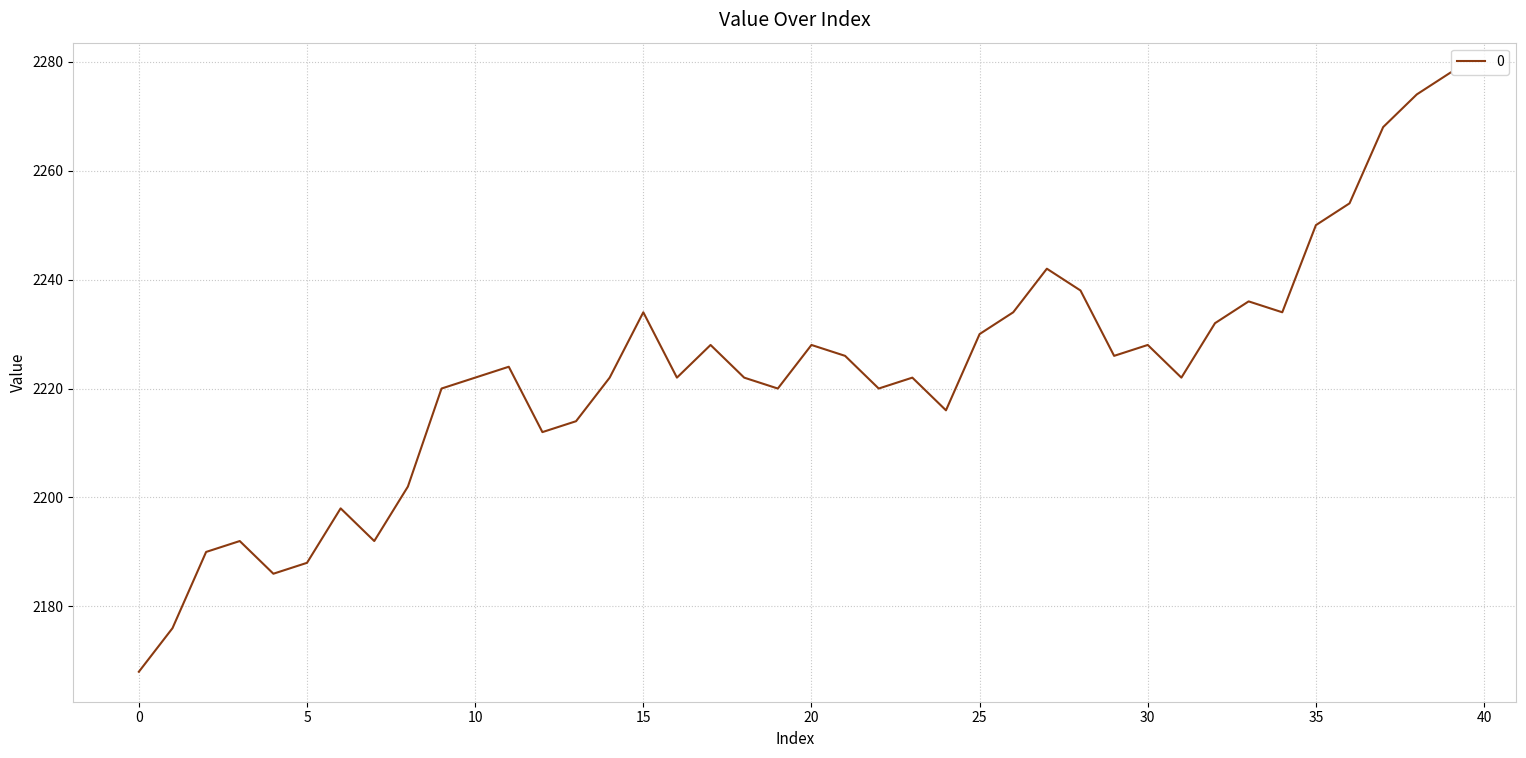

How many interior local valleys (lower than both neighbors) does the data have?

10